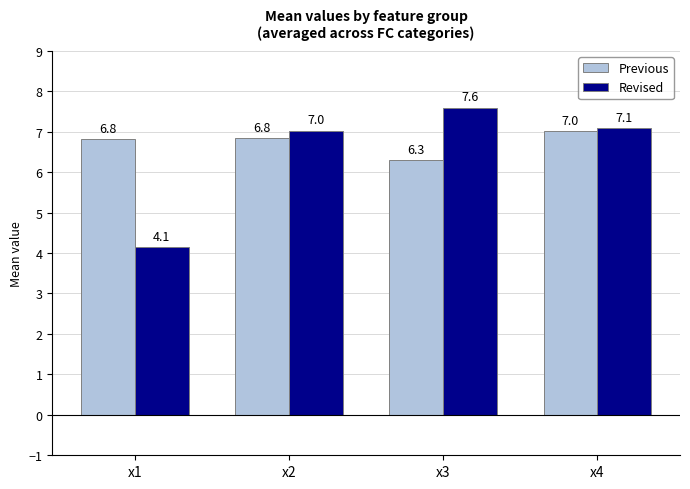

Rank the series by their maximum value, from lowest to highest.

Previous, Revised